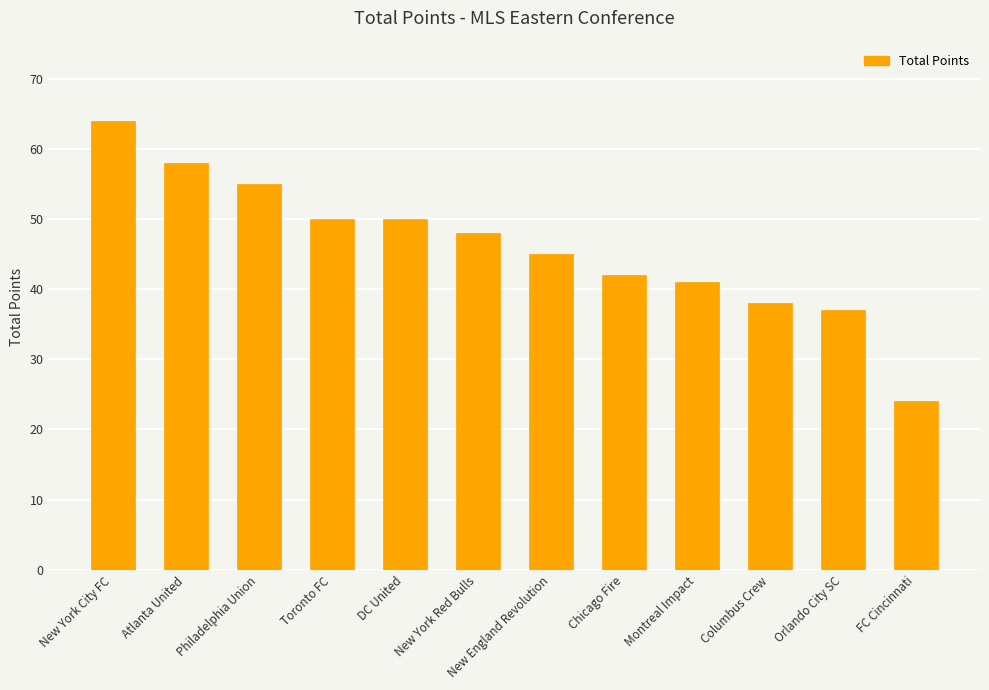

Reading right to left, what are all the values shown in this chart?

FC Cincinnati=24	Orlando City SC=37	Columbus Crew=38	Montreal Impact=41	Chicago Fire=42	New England Revolution=45	New York Red Bulls=48	DC United=50	Toronto FC=50	Philadelphia Union=55	Atlanta United=58	New York City FC=64